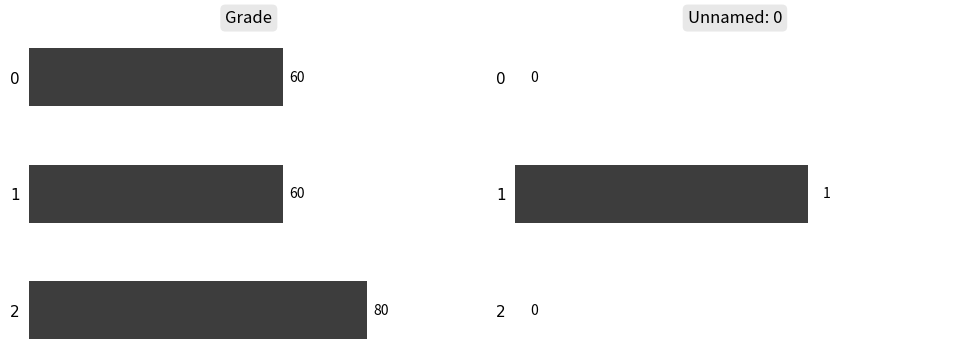

How many values are between 60 and 80?

3